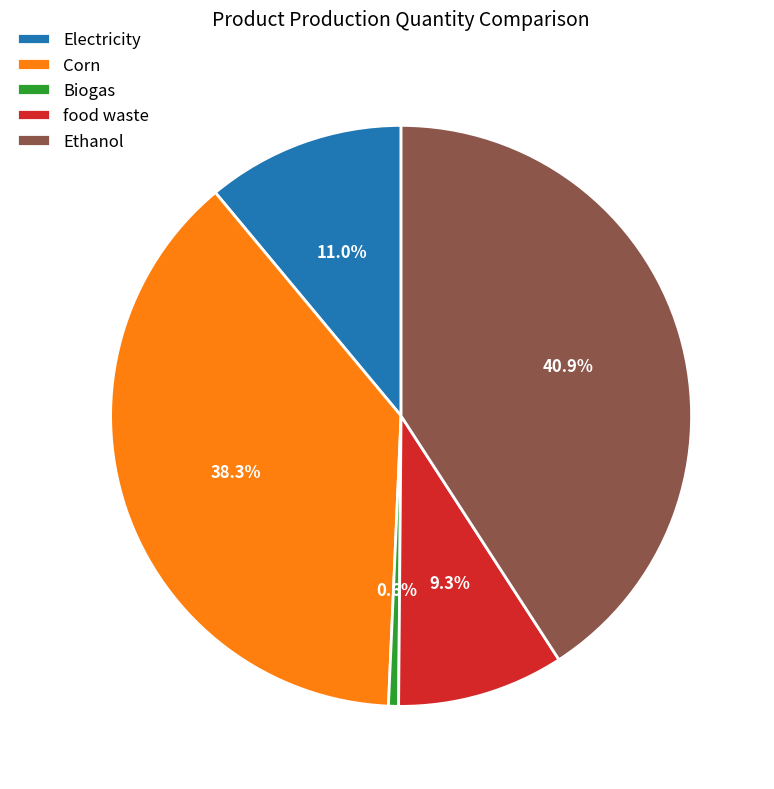

Is there a majority slice in this chart?

No